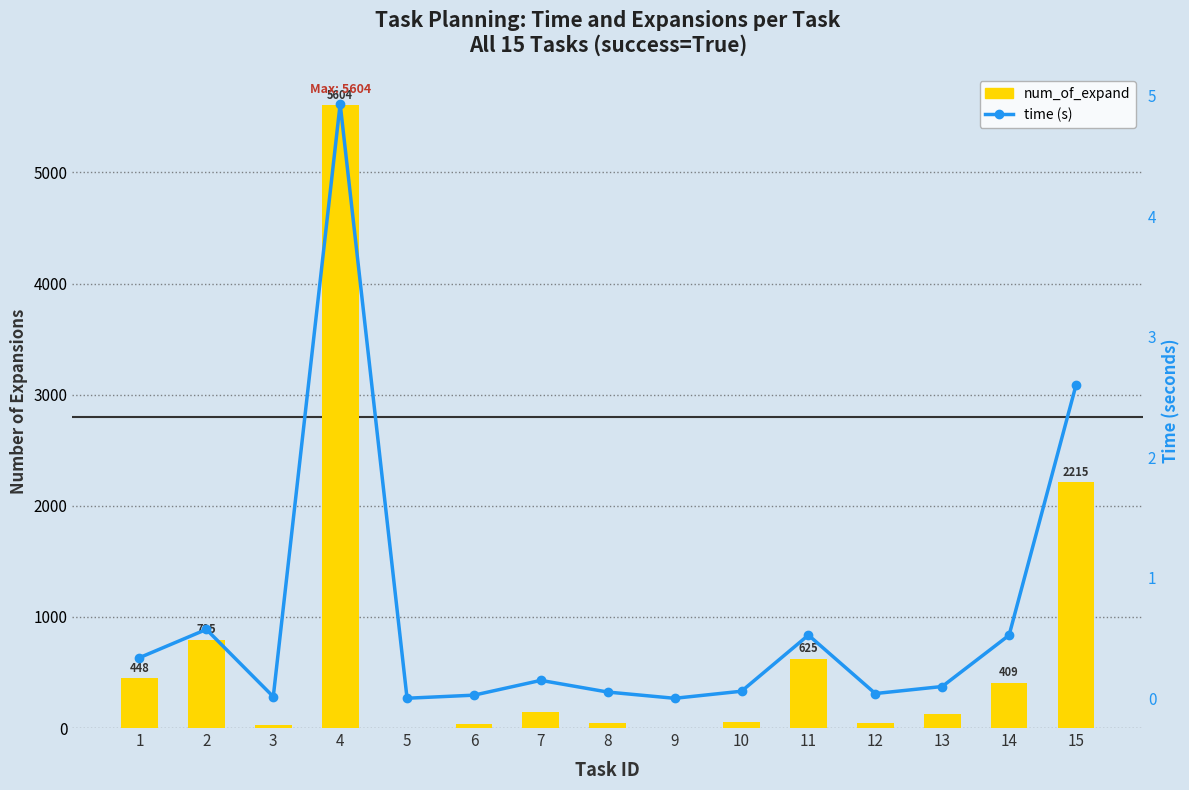

The time (s) series shows 0.1 at 10. True or false?

False